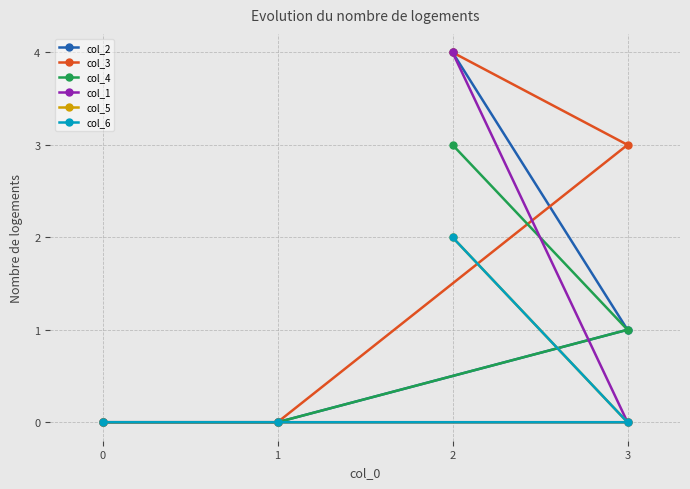

Does the chart display data point markers on the line(s)?

Yes